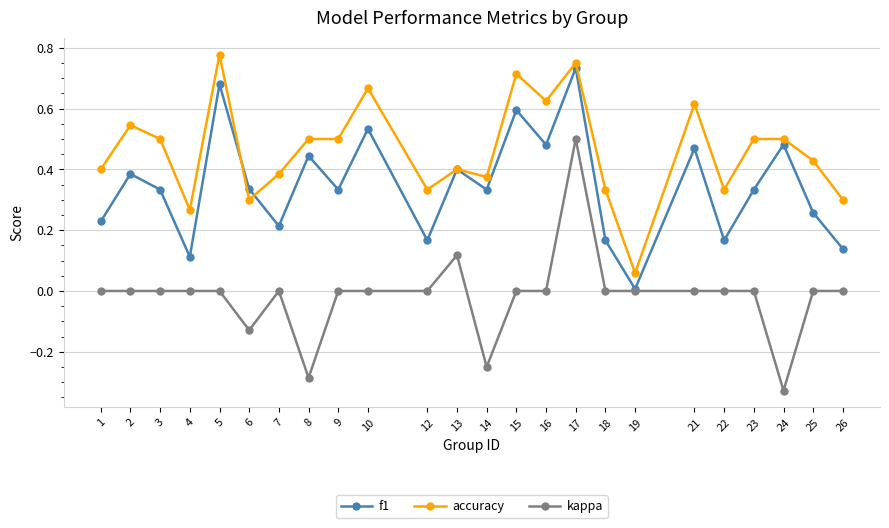

Does the chart display data point markers on the line(s)?

Yes